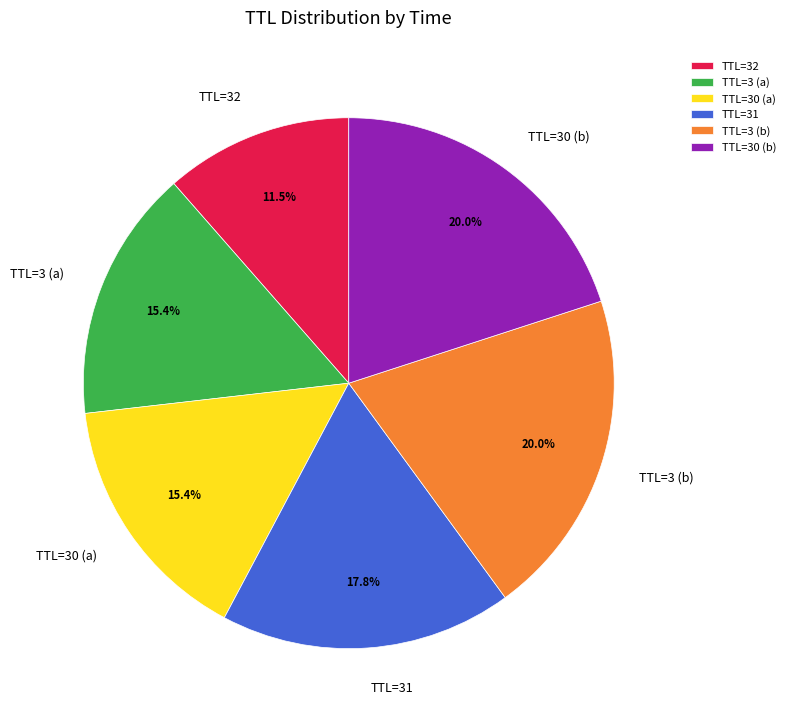

How many segments does this pie chart have?

6